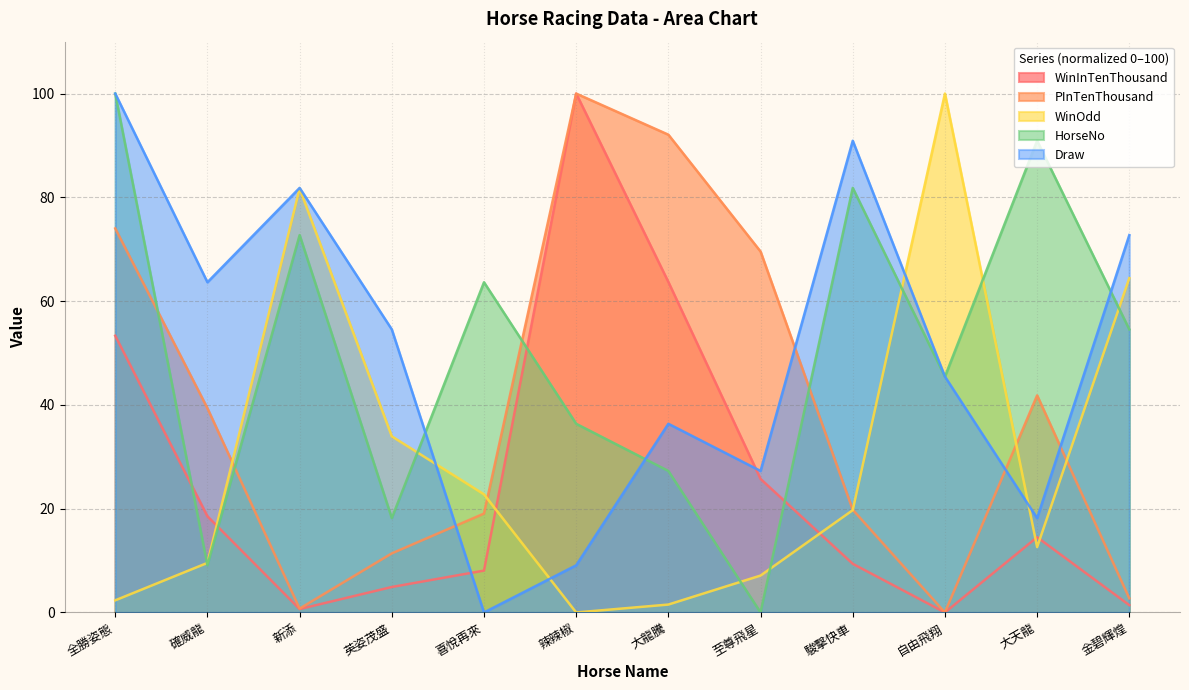

What is the sum of the PInTenThousand values at 自由飛翔 and 全勝姿態?

74.0